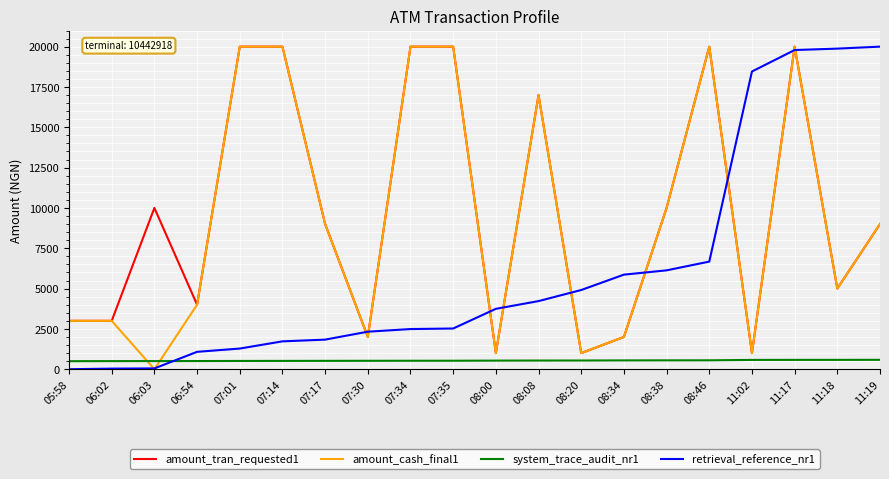

At which label is retrieval_reference_nr1 closest to 10000?

08:46